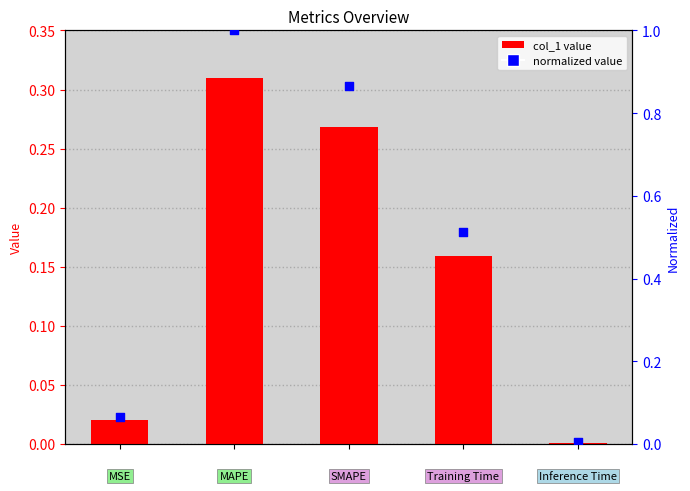

At how many categories does at least one series exceed 0?

5